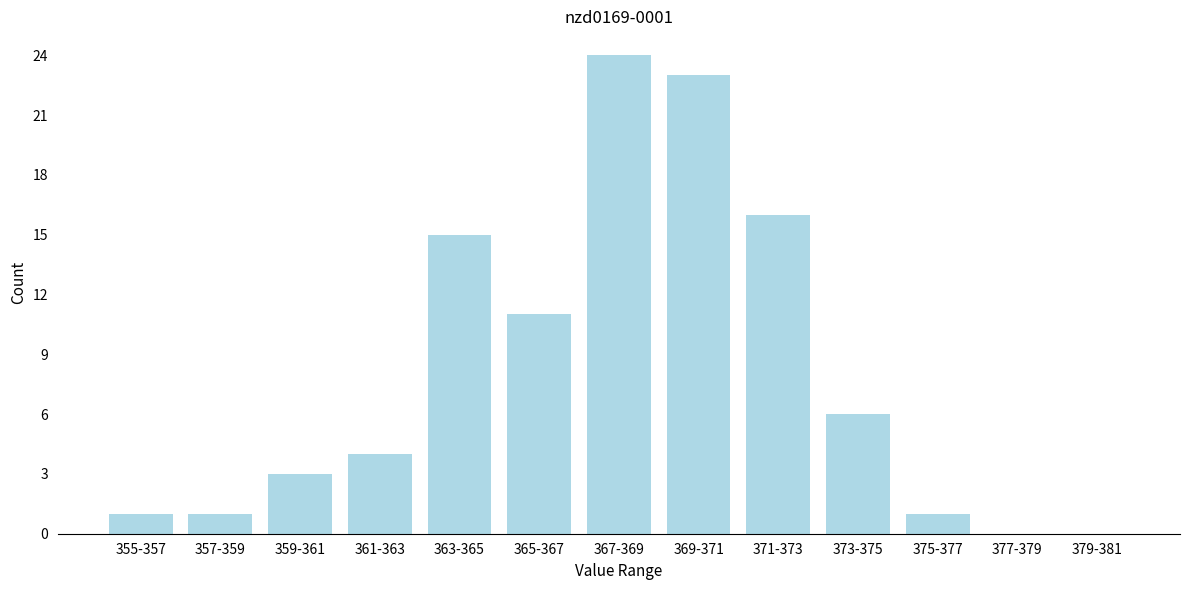

Reading left to right, extract all data points from this chart.

355-357=1	357-359=1	359-361=3	361-363=4	363-365=15	365-367=11	367-369=24	369-371=23	371-373=16	373-375=6	375-377=1	377-379=0	379-381=0